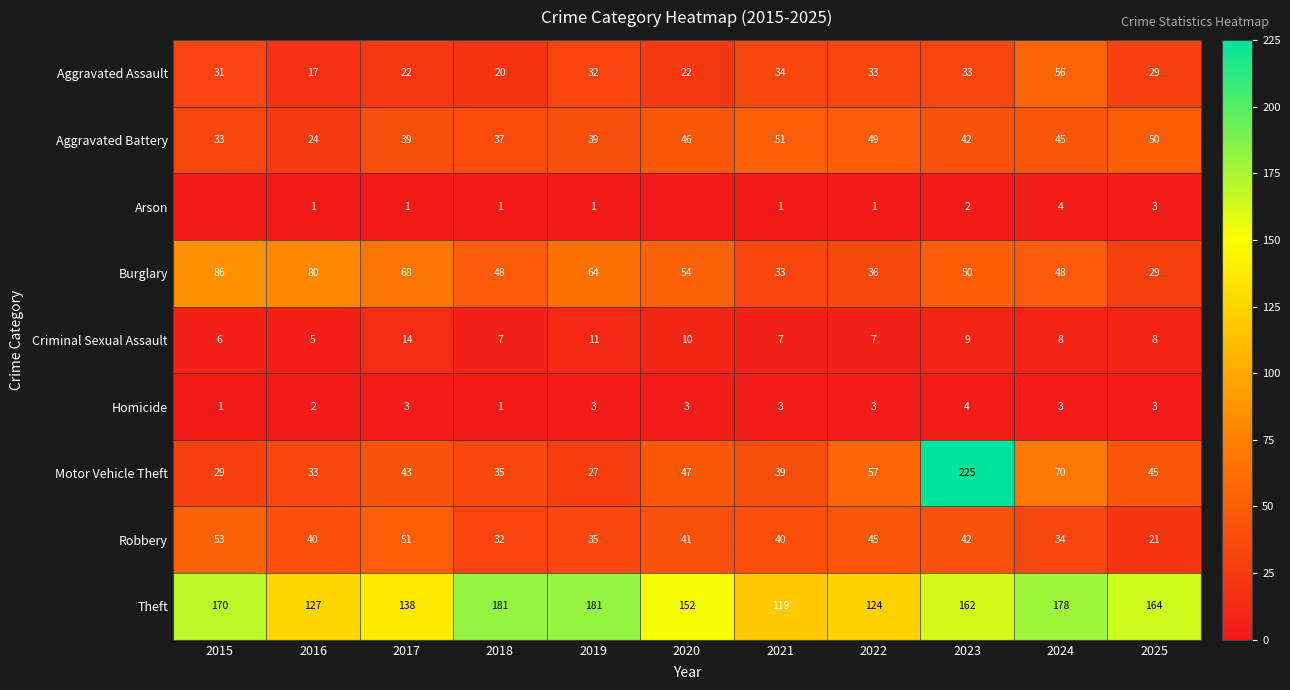

At which label does Robbery reach its peak?

2015